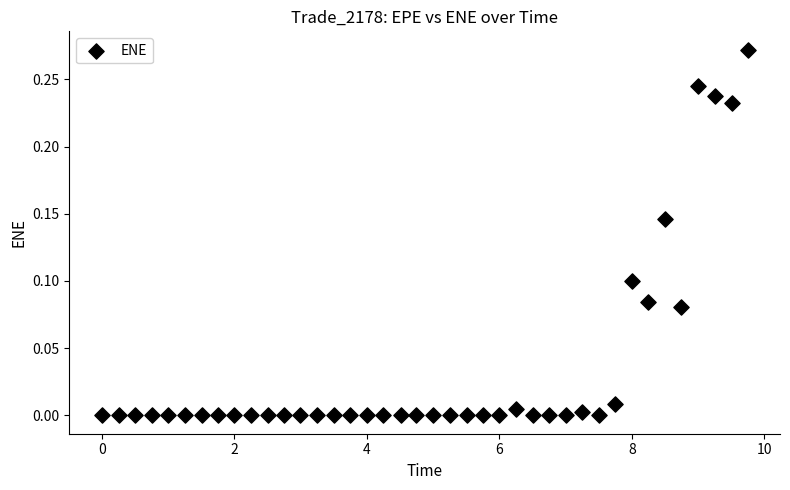

What is the range of X values (max minus min)?

9.7